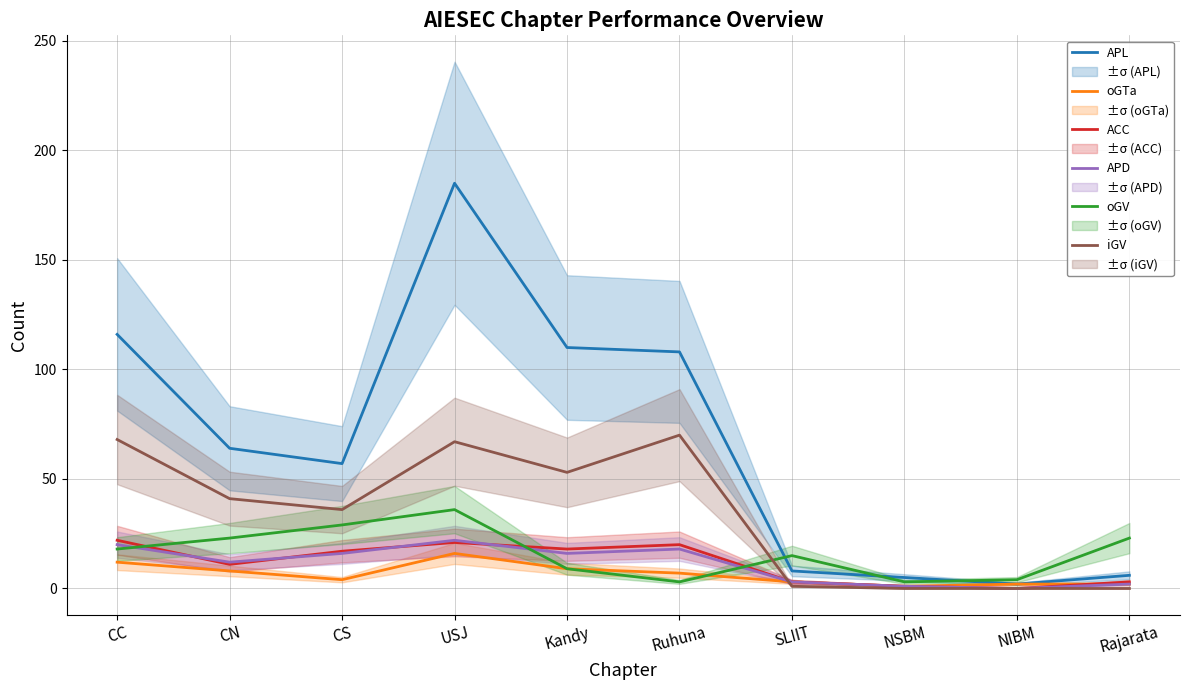

Which series changed the most between NSBM and NIBM?

APL